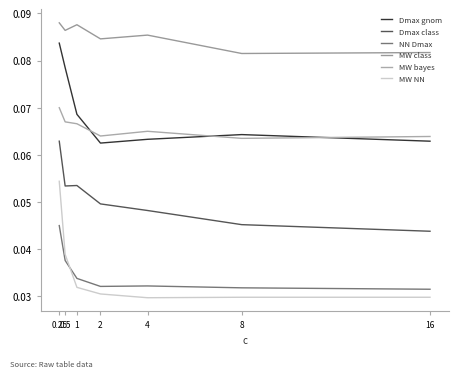

True or false: Dmax class and Dmax gnom cross at least once.

False